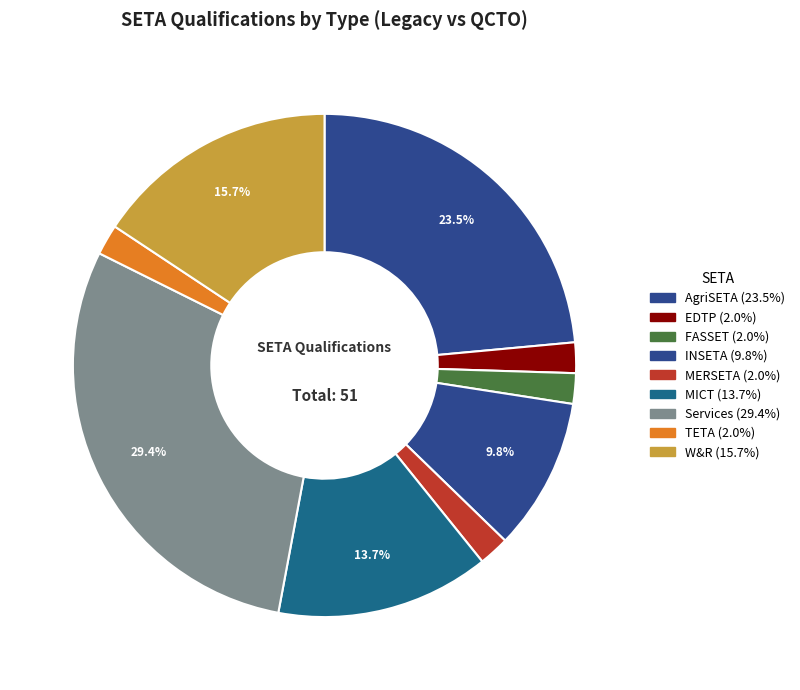

Count the number of slices in the pie.

9